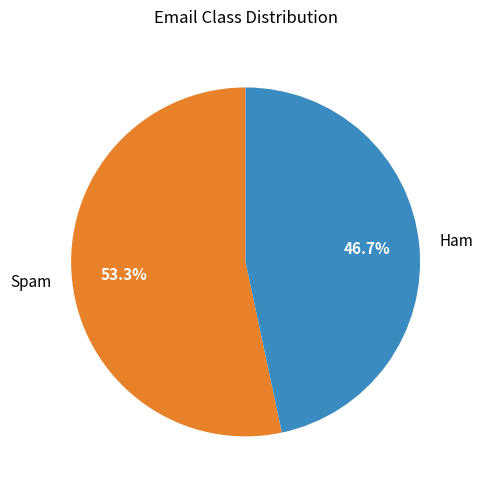

The Spam slice represents 53% of the pie. True or false?

True